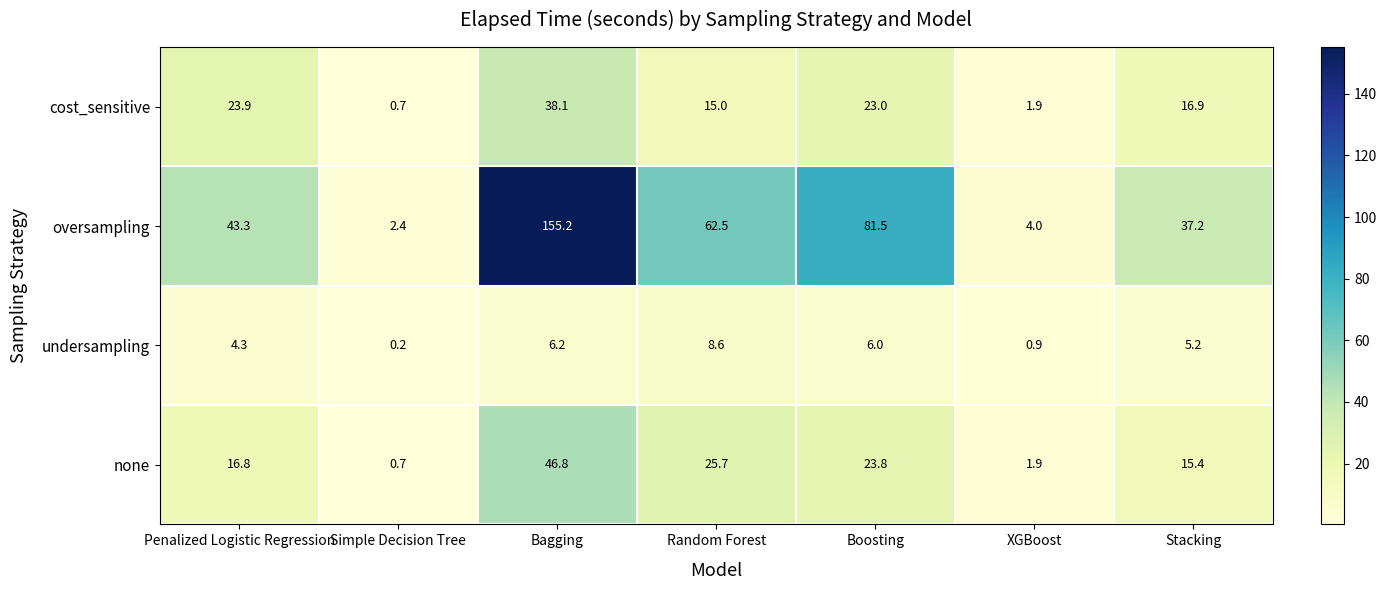

At which category is the sum across all series the highest?

Bagging